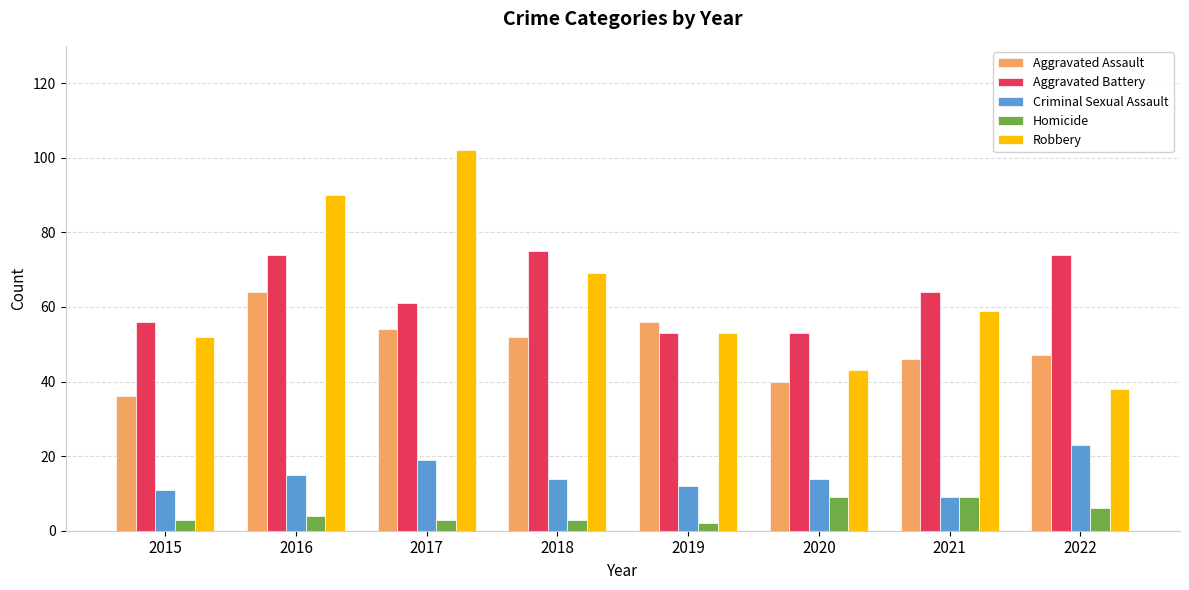

Rank the series by their maximum value, from highest to lowest.

Robbery, Aggravated Battery, Aggravated Assault, Criminal Sexual Assault, Homicide